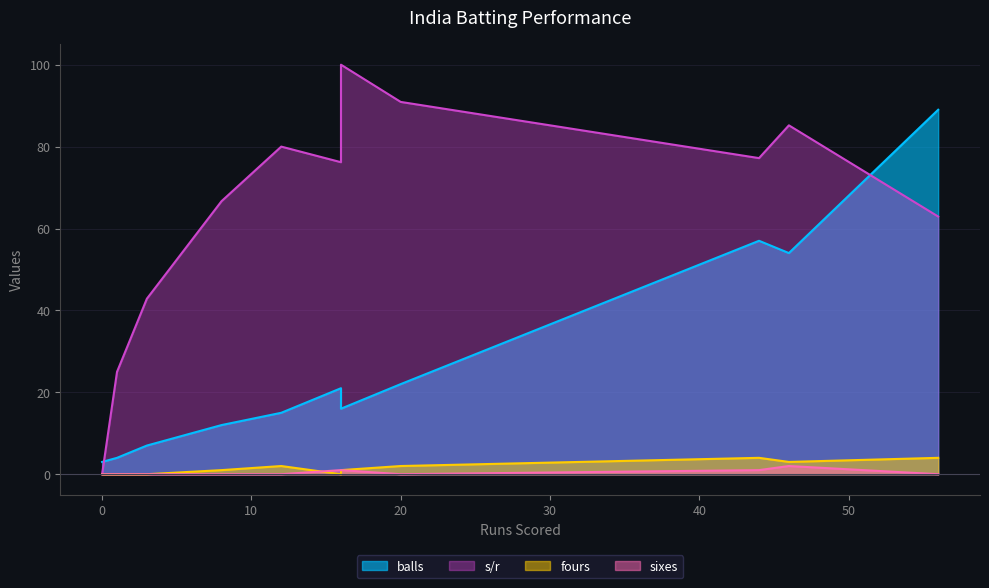

At how many categories does at least one series exceed 40?

9